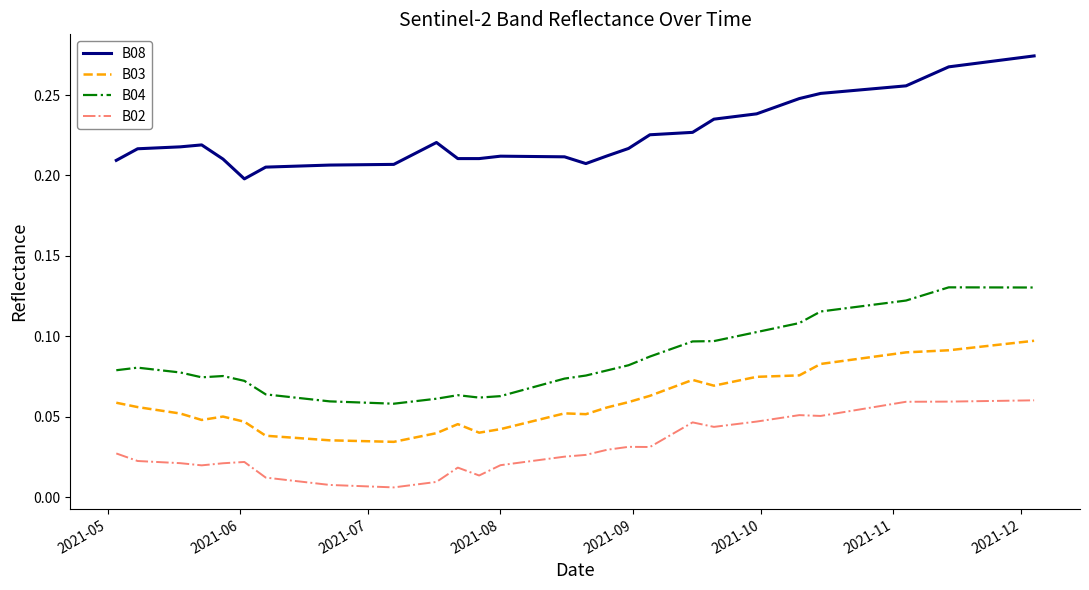

Which series has the largest total across all categories?

B08